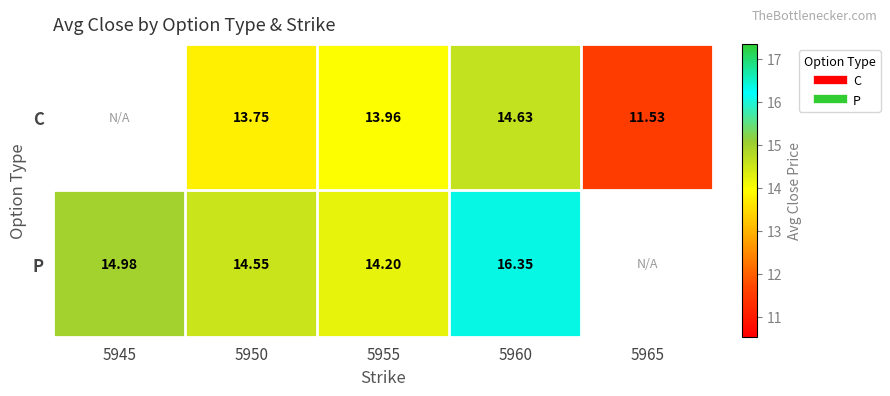

Is it true that P equals 4.2 at 5945?

False